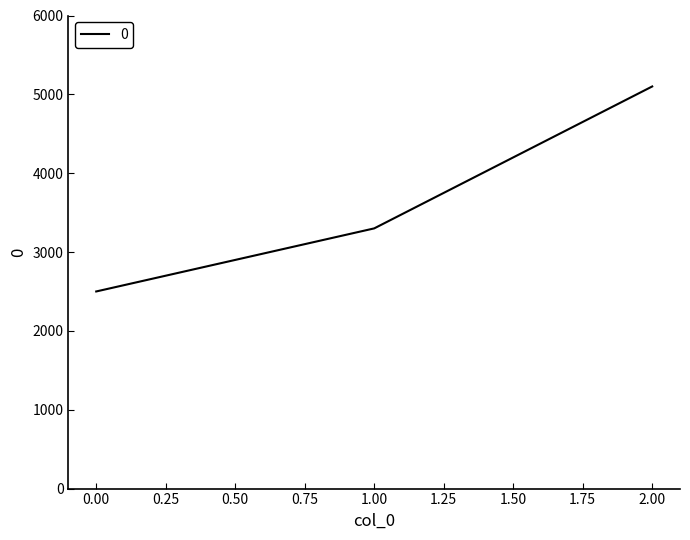

True or false: the data shows 2500 at 0.00.

True